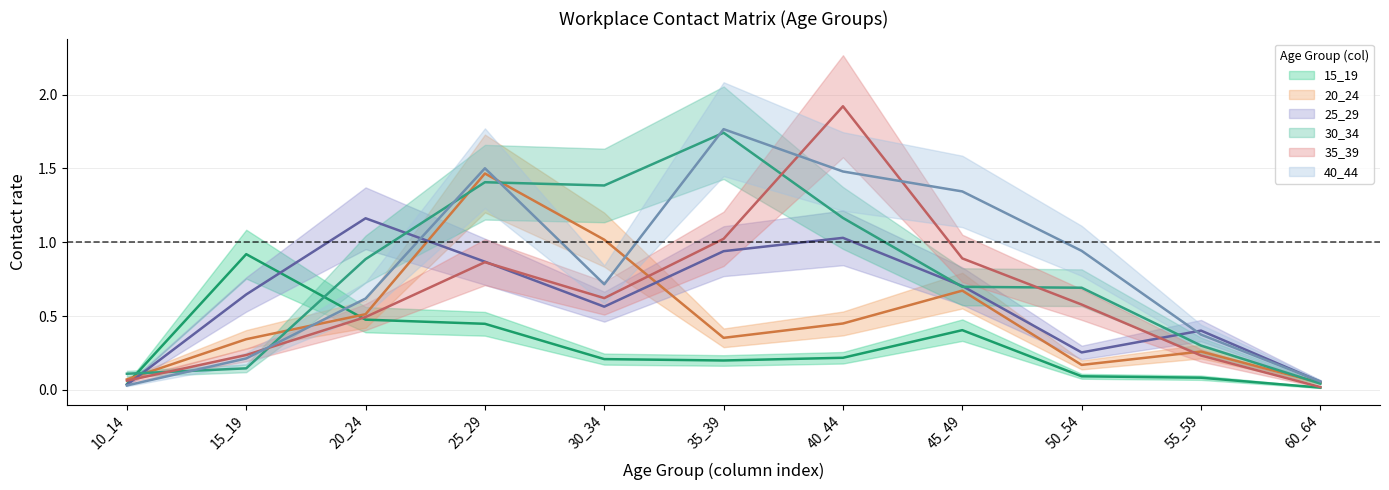

How many categories are shown in the chart?

11